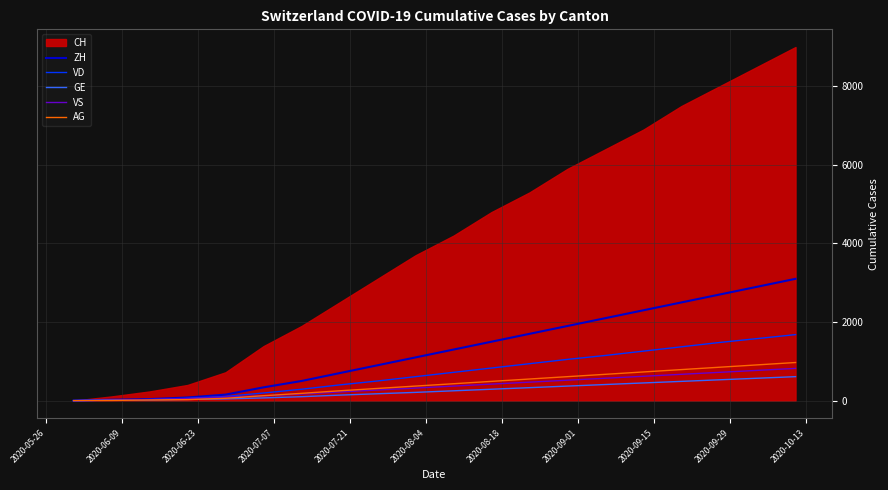

What is the highest value of the ZH series?

3100